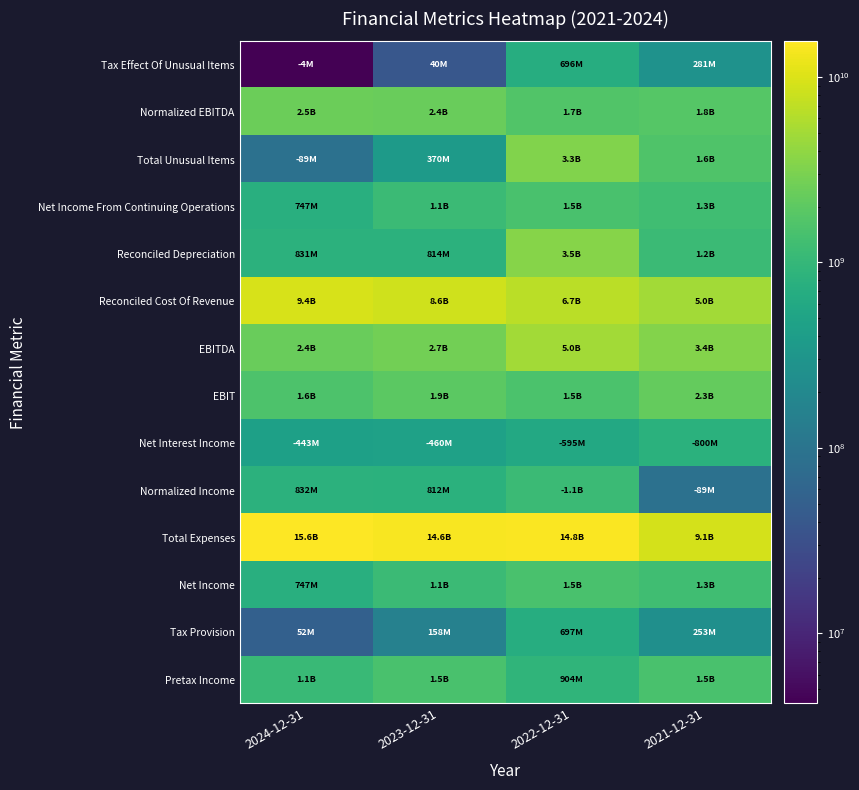

What is the total value across all series at 2021-12-31?

29772018000